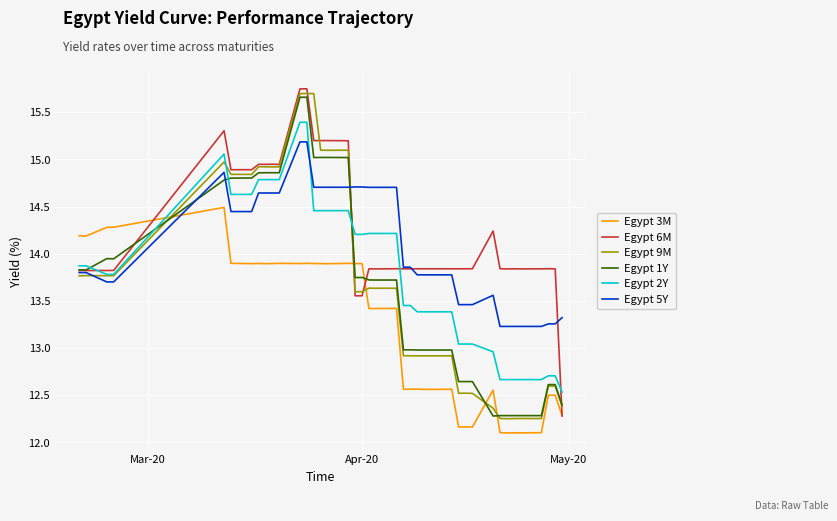

What is the smallest value displayed?

12.1